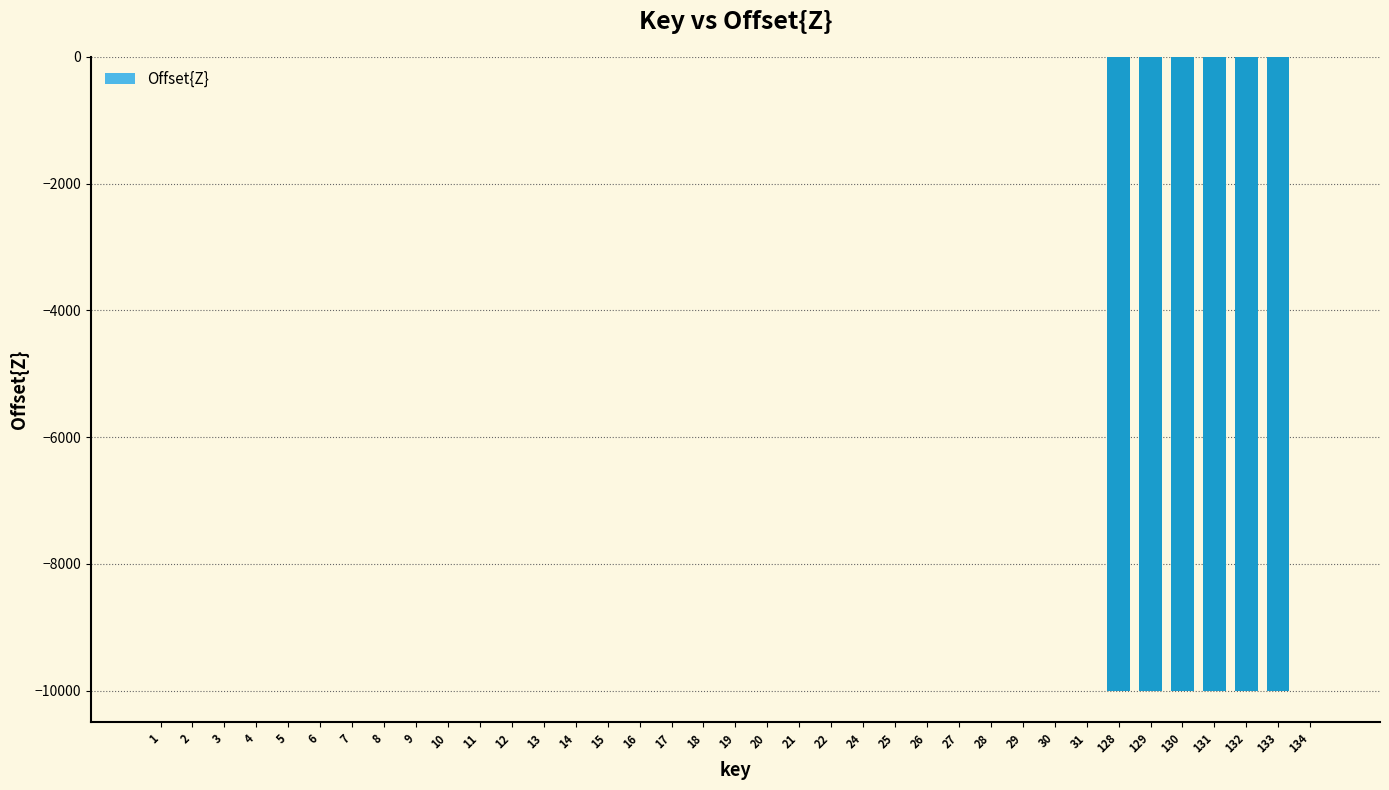

What is the change in value from 7 to 133?

-10000